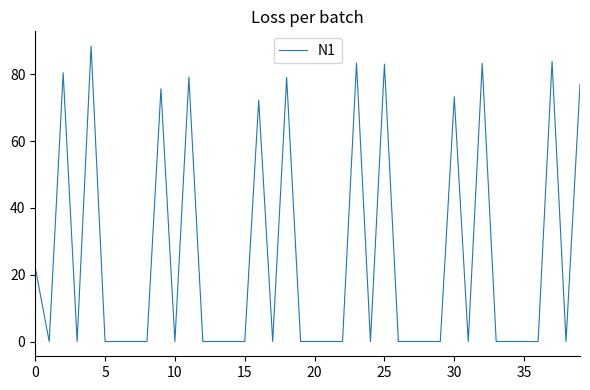

What is the greatest value displayed?

88.5